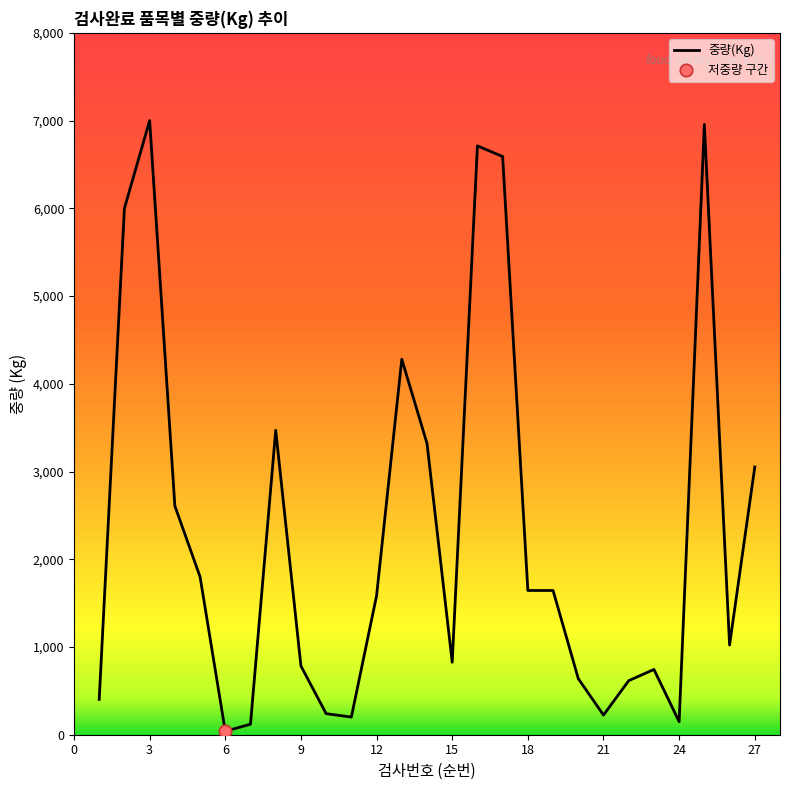

What is the greatest value displayed?

7000